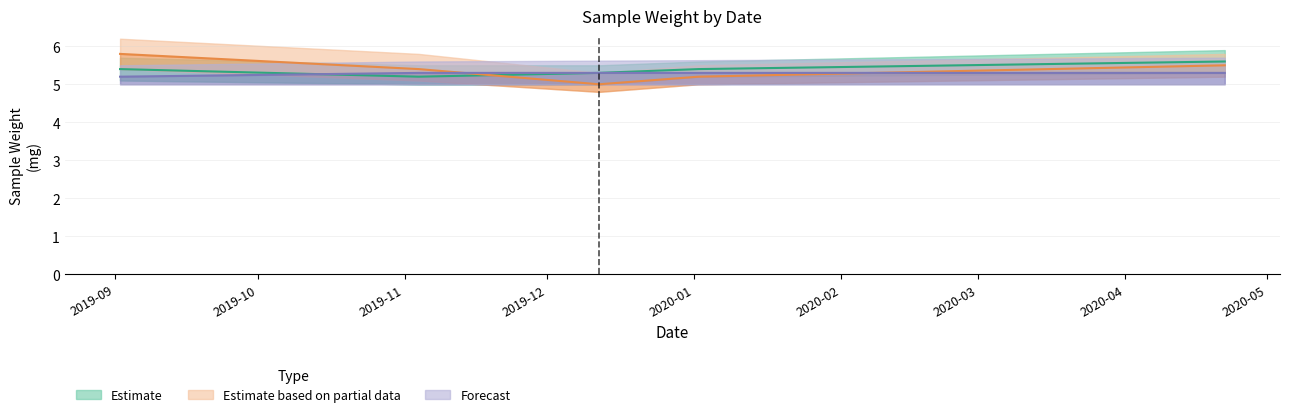

Does the chart display data point markers on the line(s)?

No